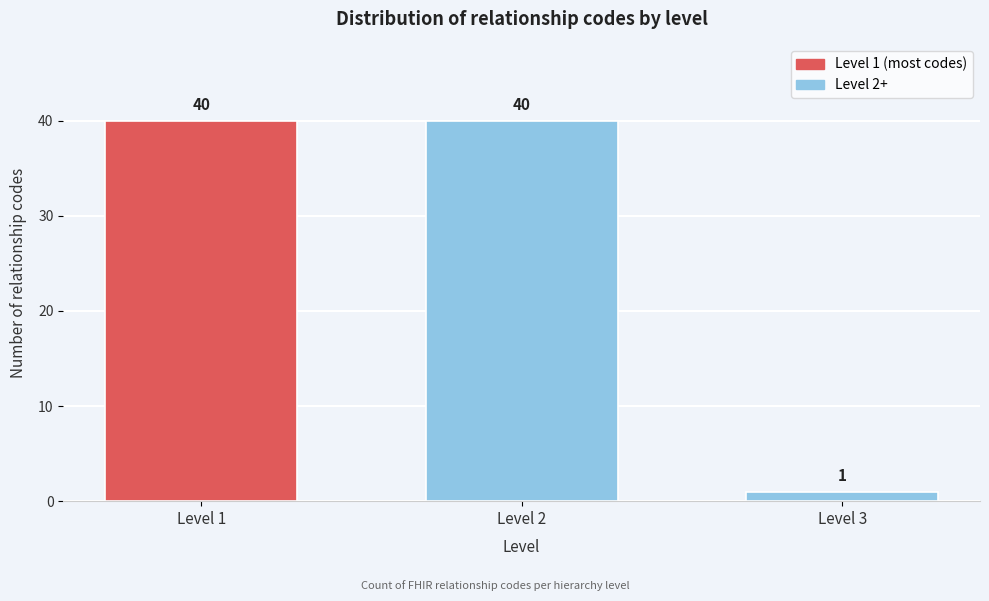

Reading left to right, transcribe all the data shown in this chart.

40	40	1